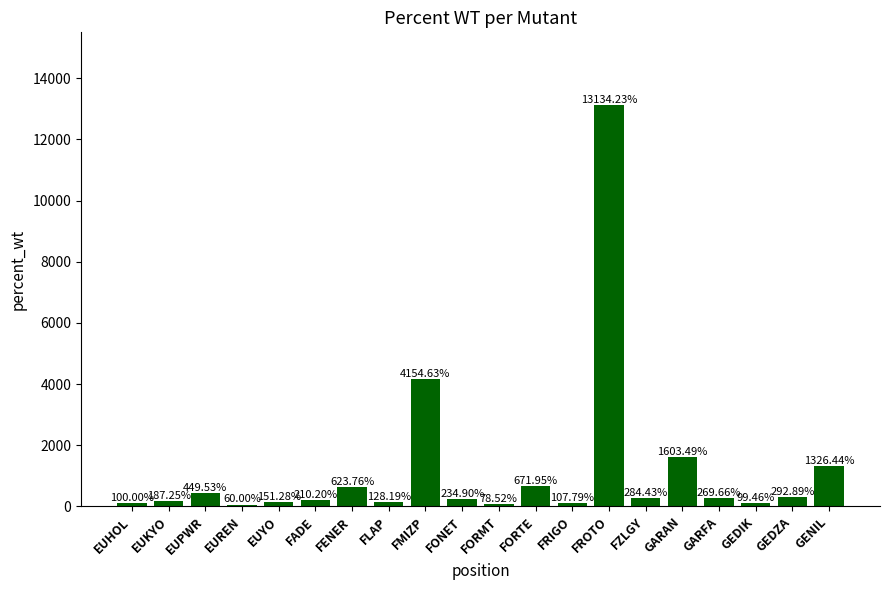

What is the label of the 14th bar from the right?

FENER